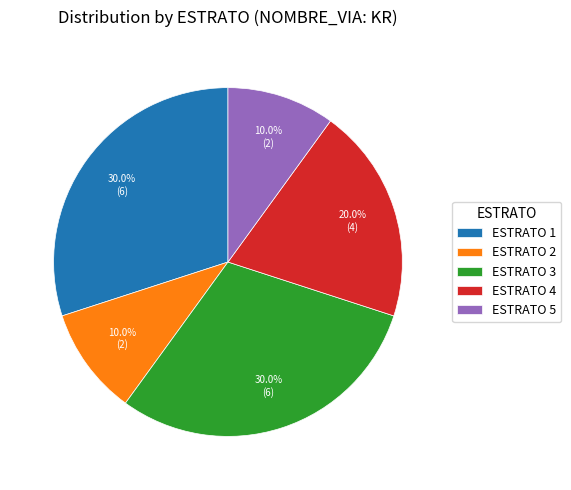

What percentage is NOT represented by ESTRATO 4?

80.0%